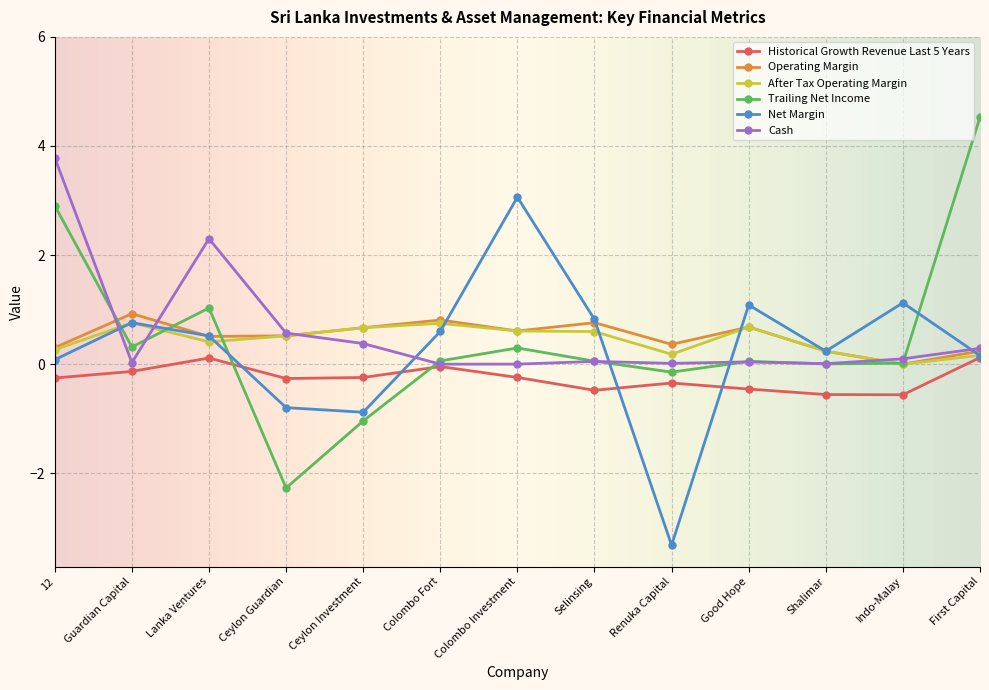

What is the maximum value shown in the chart?

4.5